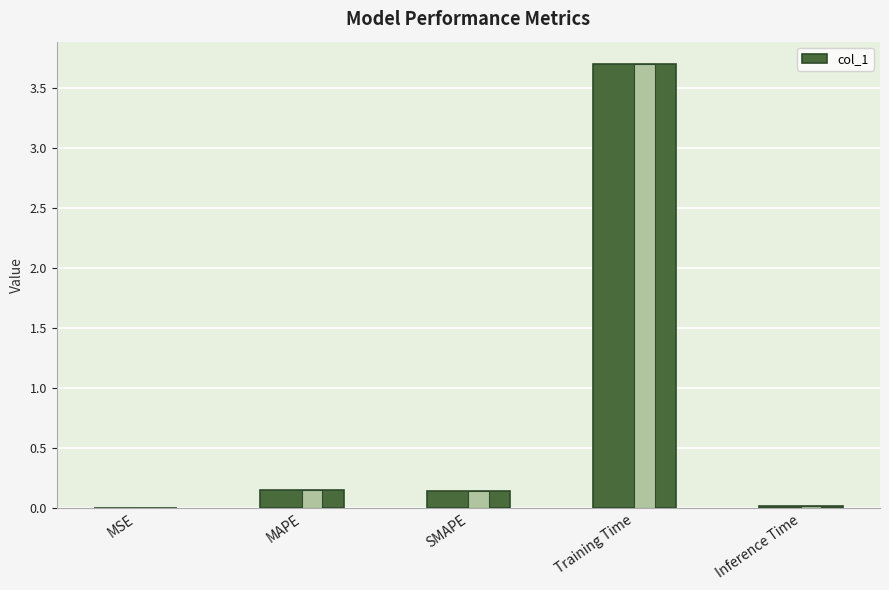

How many bars are there in total?

5